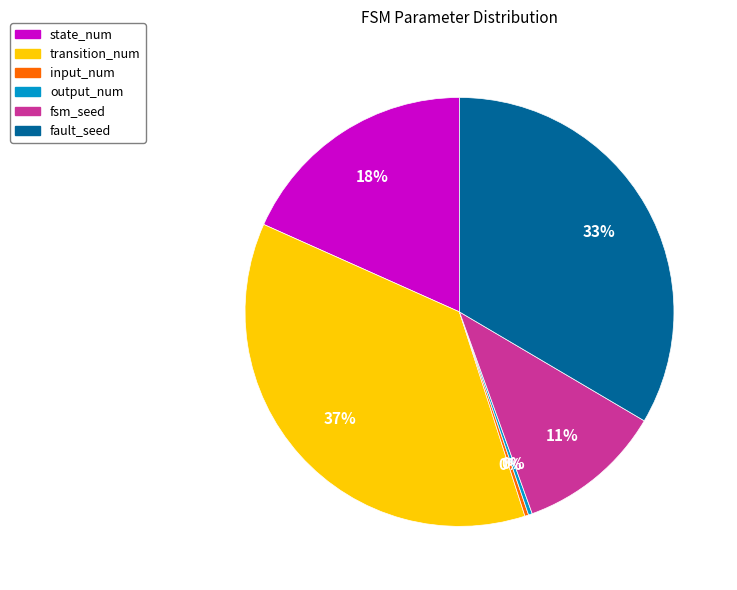

Does any single category account for the majority?

No